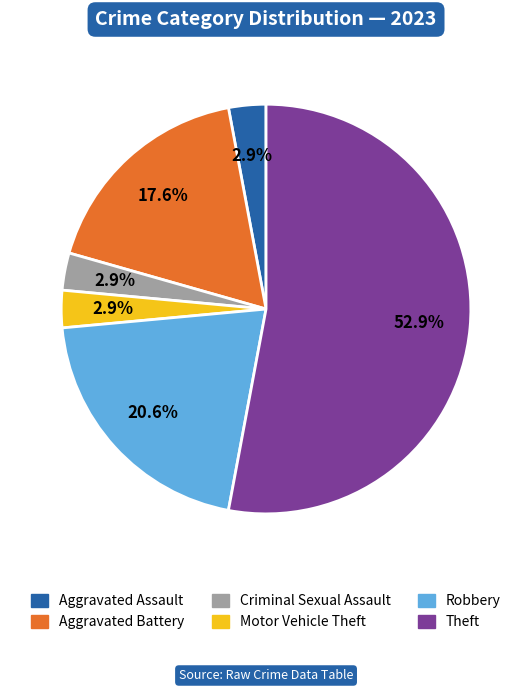

The Criminal Sexual Assault slice represents 14% of the pie. True or false?

False